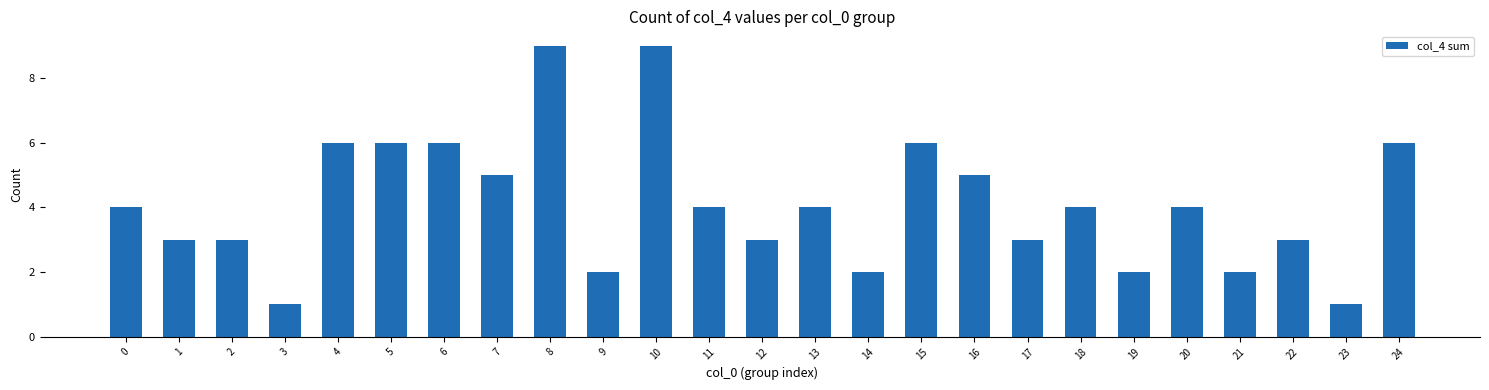

What is the difference between the maximum and minimum values?

8